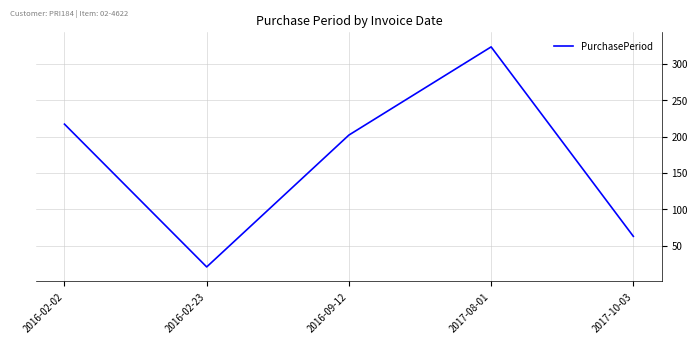

What position from the left is 2016-02-02?

1